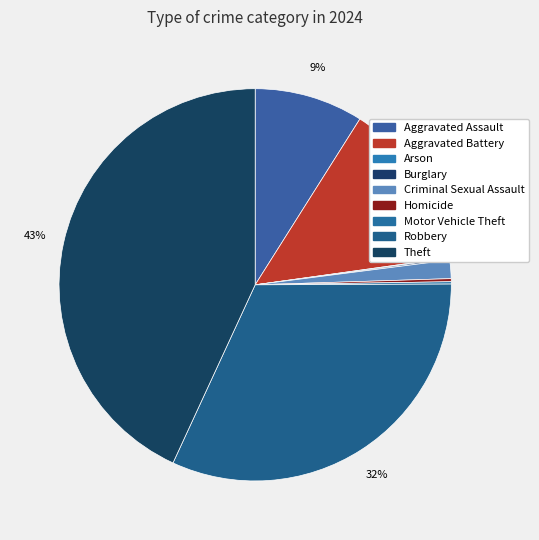

Which category has the smallest portion of the pie?

Arson